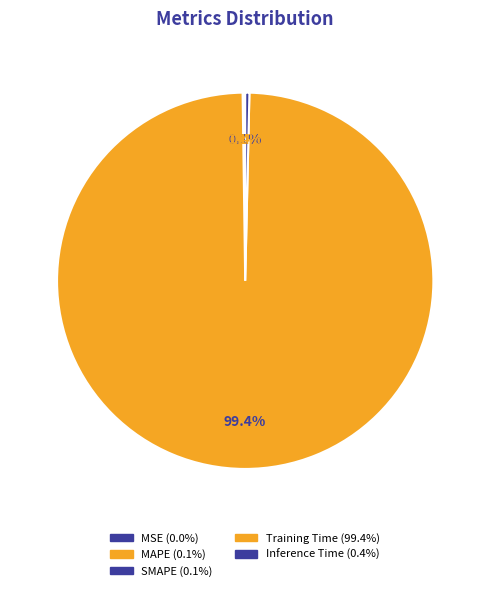

Rank the categories by value from highest to lowest.

Training Time, Inference Time, MAPE, SMAPE, MSE